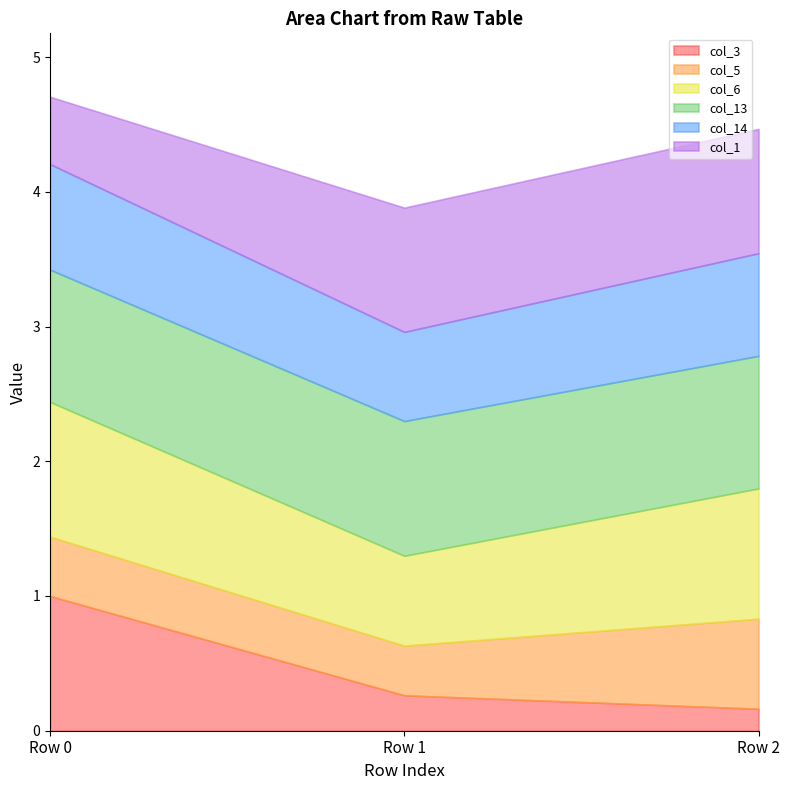

Count the number of categories in the chart.

3